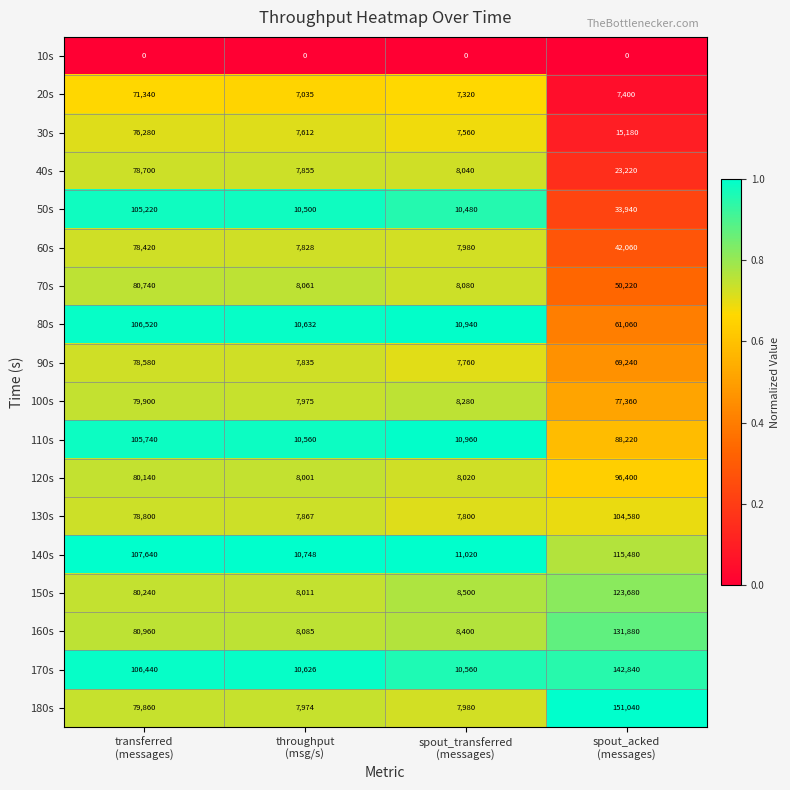

Count the number of data series in this chart.

18